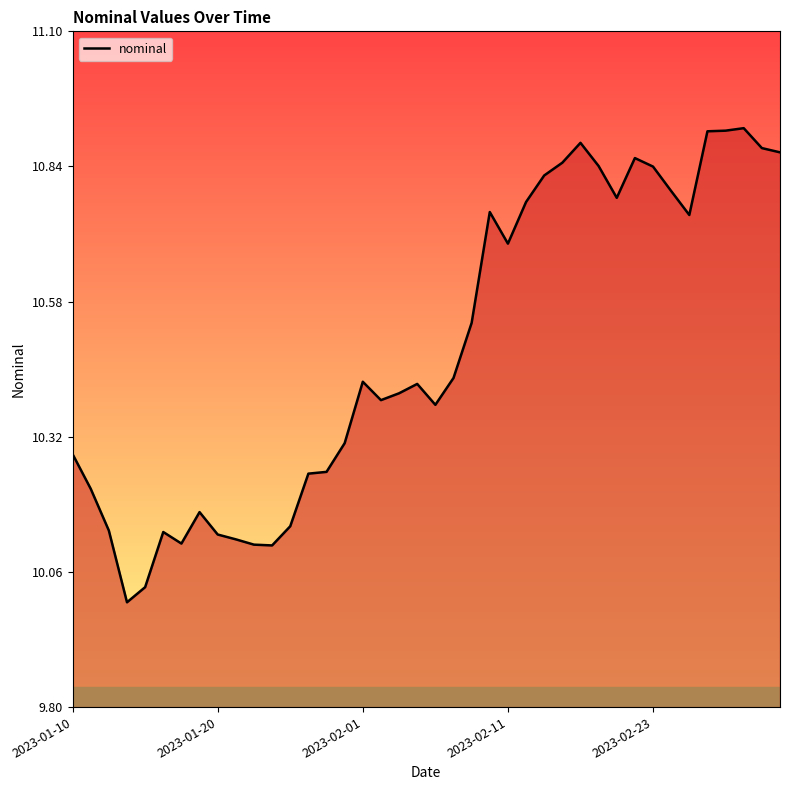

What is the difference between the maximum and minimum values?

0.9